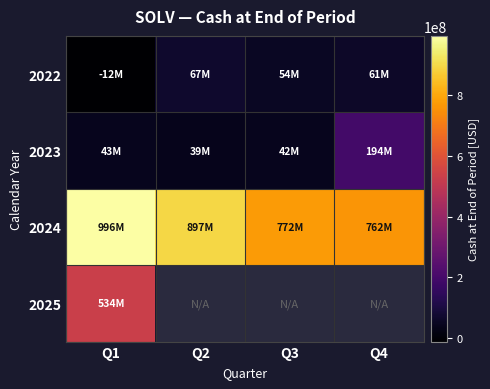

What is the difference between the second highest and minimum values in the 2024 series?

135000000.0